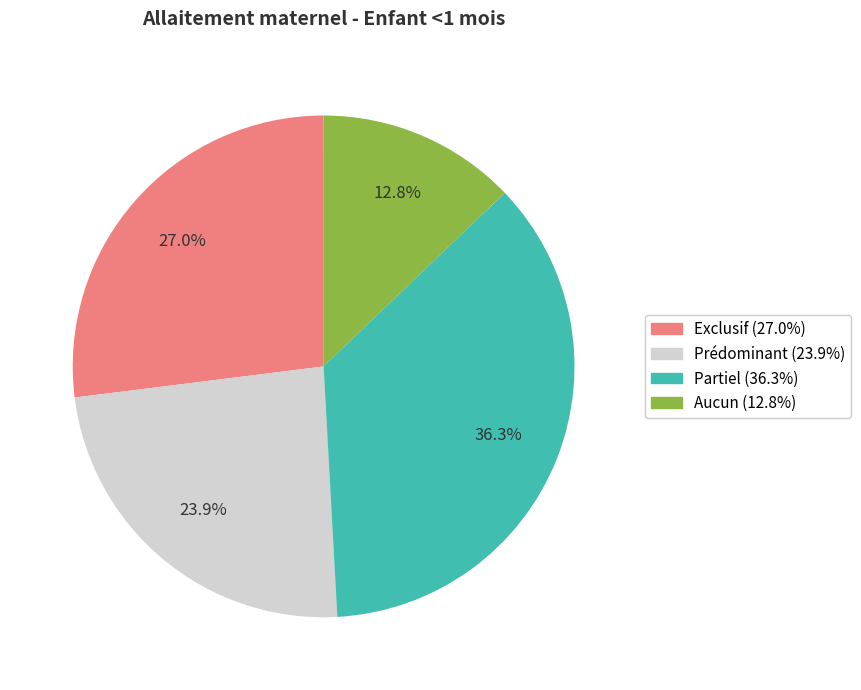

What percentage is the Aucun slice, to the nearest percent?

13%